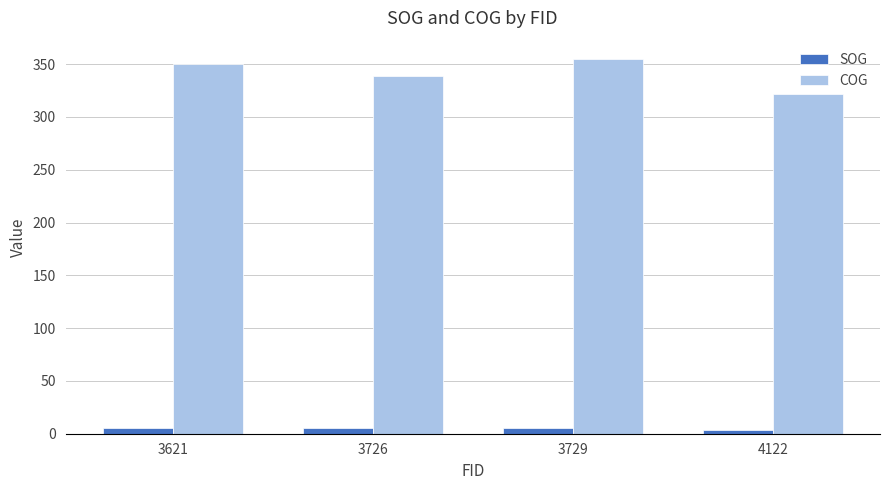

Rank the series at 3726 from lowest to highest value.

SOG, COG